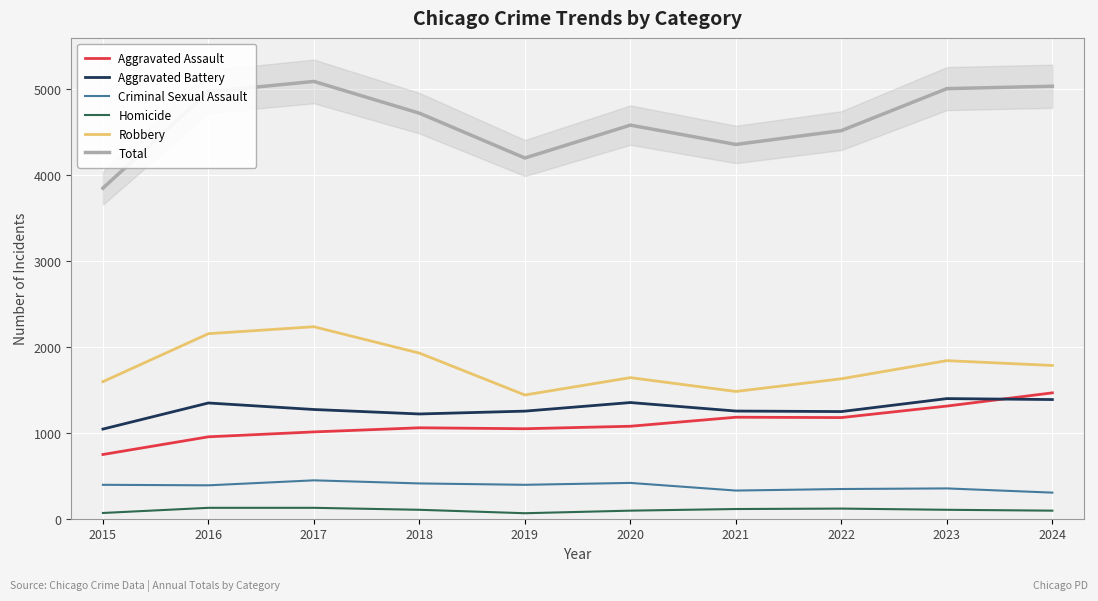

Is this an area chart (filled region under the line)?

No